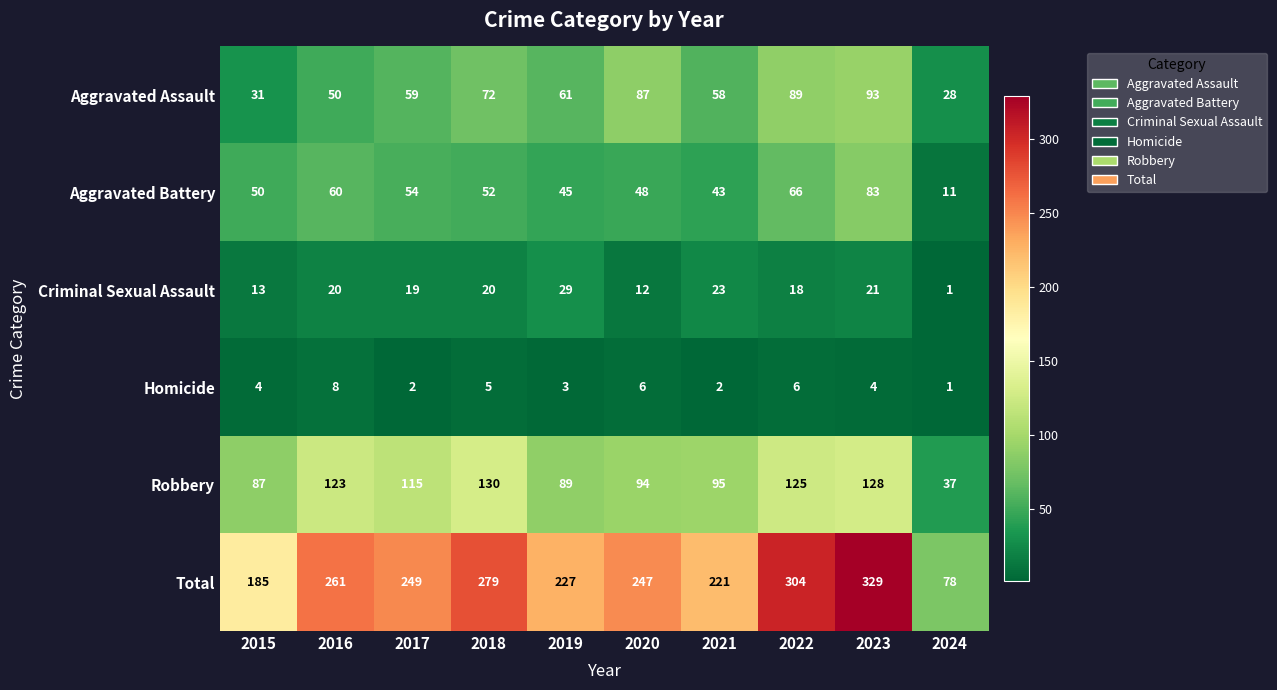

What is the difference between the maximum and minimum values in the Homicide series?

7